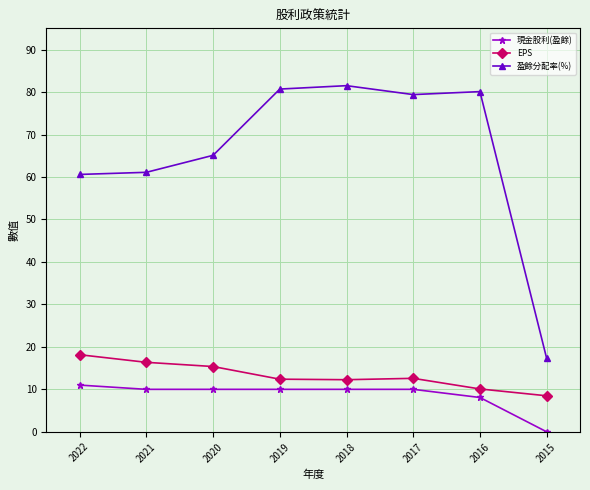

Which series has the largest total across all categories?

盈餘分配率(%)